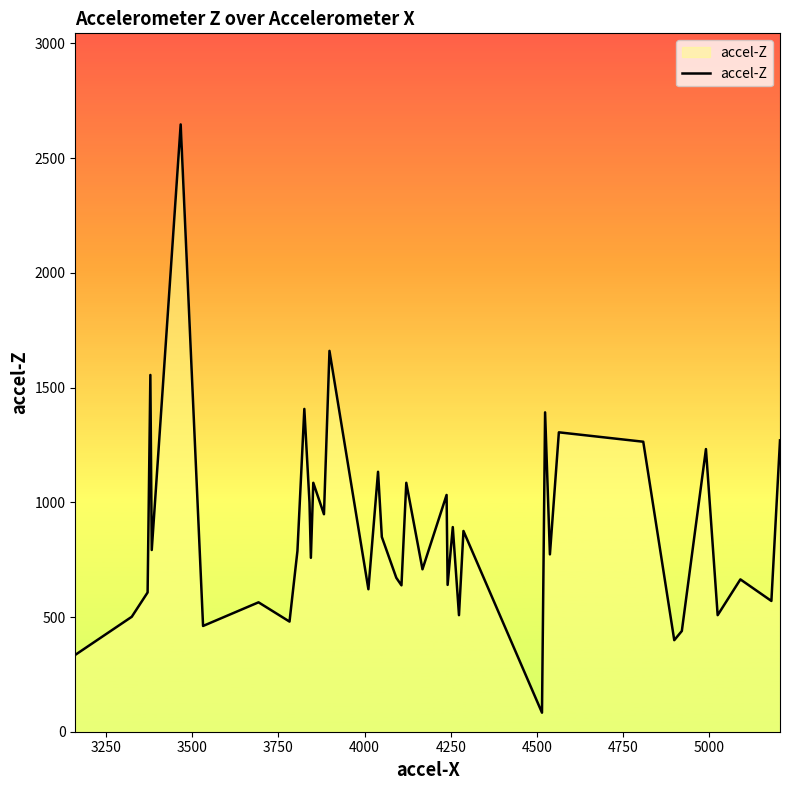

What is the smallest value displayed?

83